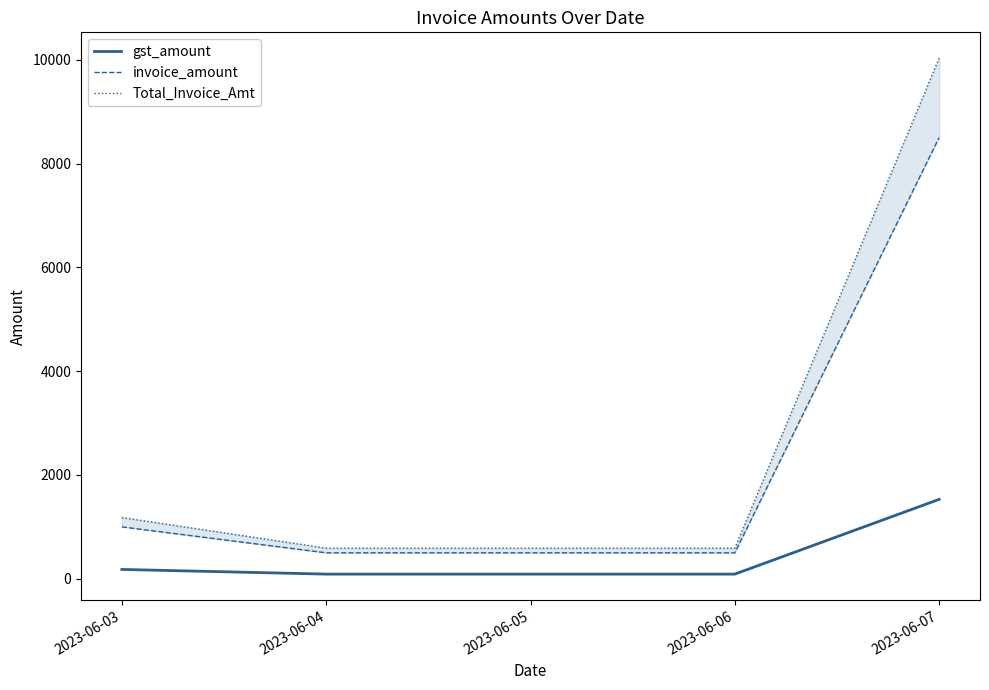

How many lines are shown in the chart?

3